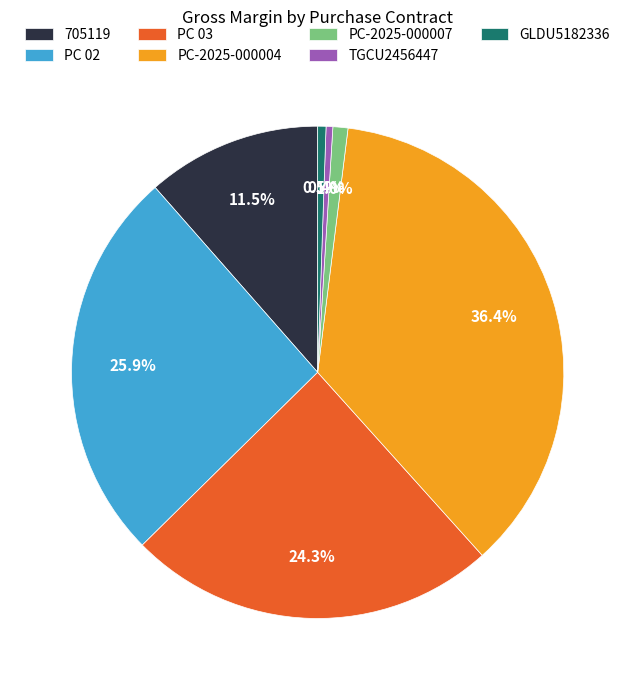

Combined, do TGCU2456447 and PC 02 account for over 50%?

No